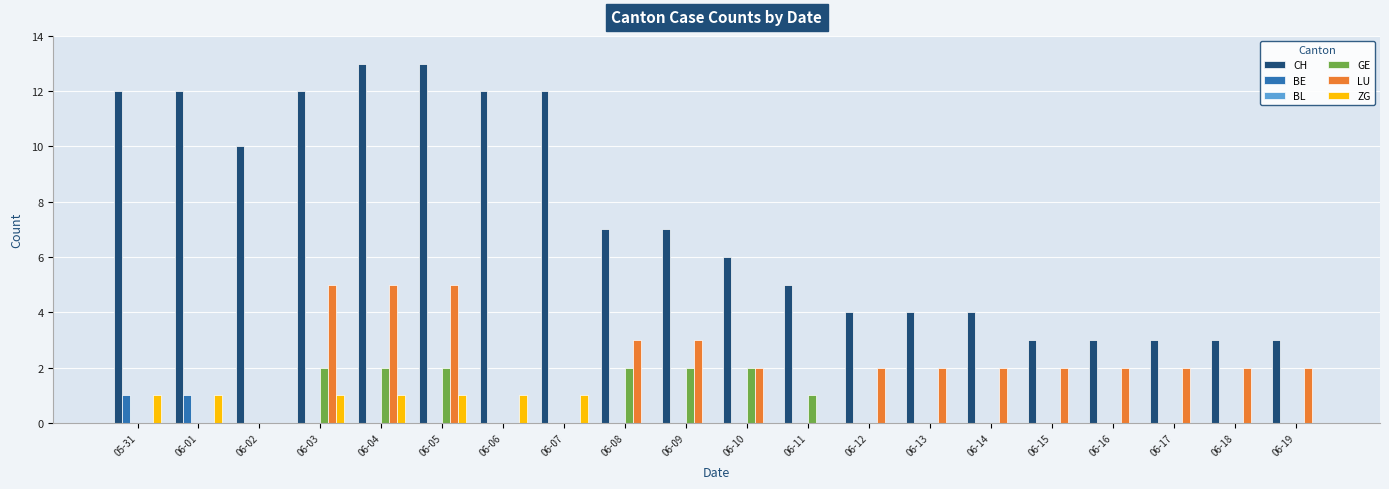

Read the CH value at 06-11, to the nearest 5.

5